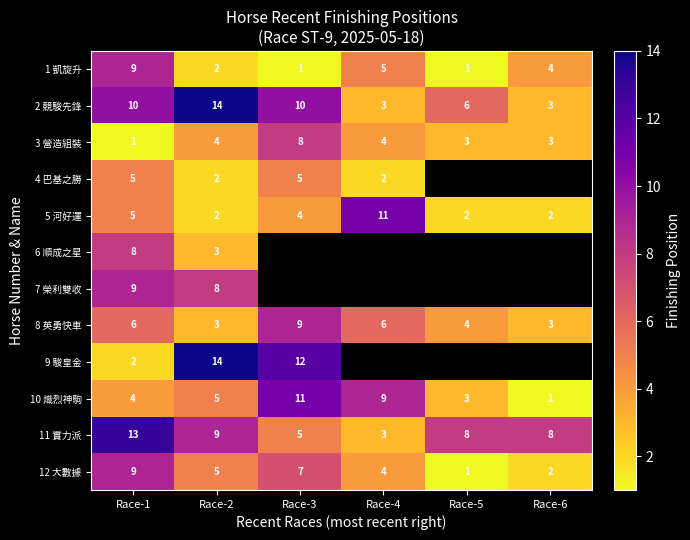

Where does the 11 實力派 series first go above 8?

Race-1